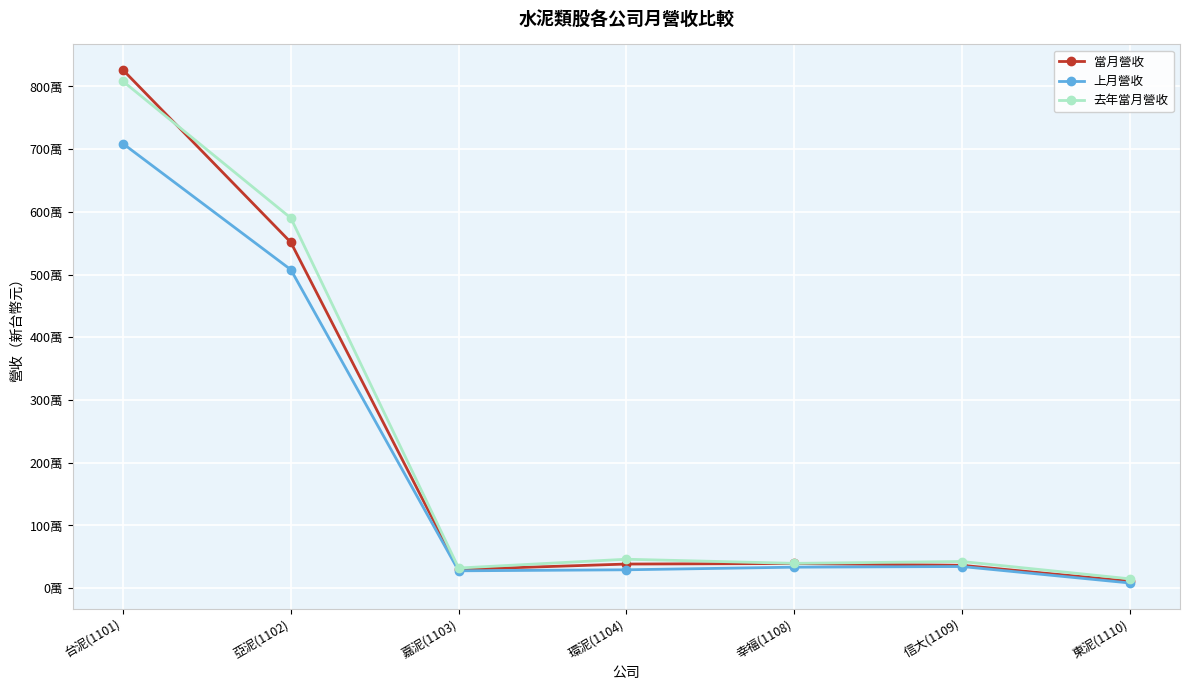

Rank the series by their maximum value, from lowest to highest.

上月營收, 去年當月營收, 當月營收